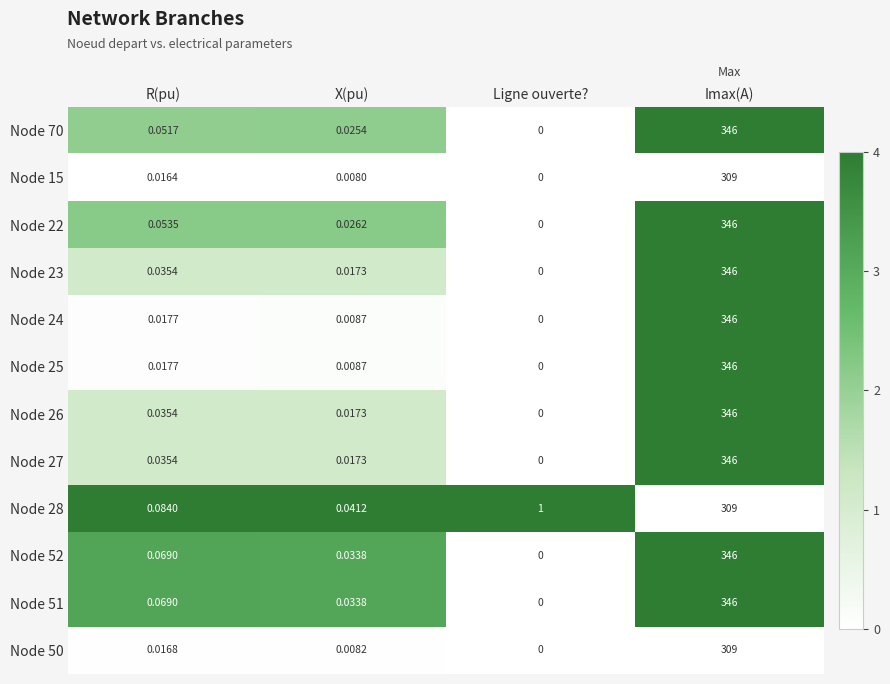

At which category is the sum across all series the highest?

Imax(A)